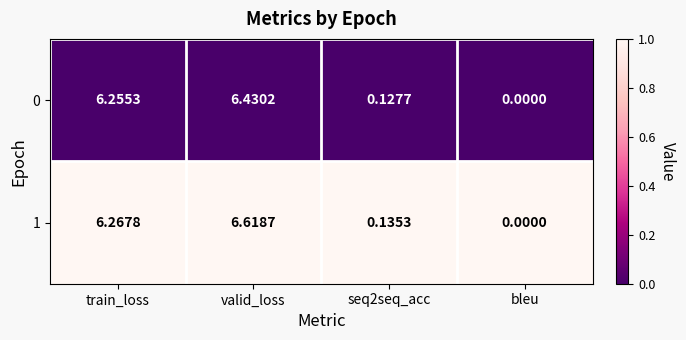

Is the value of 0 at bleu greater than the value of 1 at valid_loss?

No